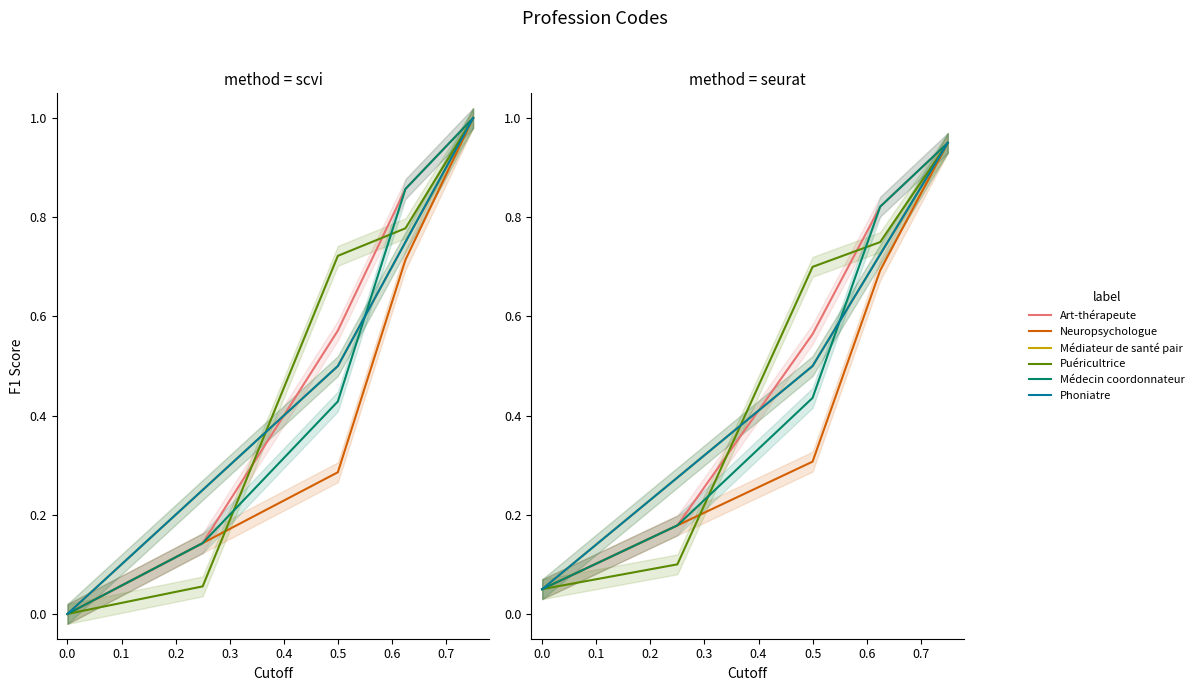

Reading right to left, transcribe all the data shown in this chart.

Art-thérapeute: 0.9	0.8	0.6	0.2	0.1
Neuropsychologue: 0.9	0.7	0.3	0.2	0.1
Médiateur de santé pair: 0.9	0.7	0.5	0.3	0.1
Puéricultrice: 0.9	0.7	0.7	0.1	0.1
Médecin coordonnateur: 0.9	0.8	0.4	0.2	0.1
Phoniatre: 0.9	0.7	0.5	0.3	0.1